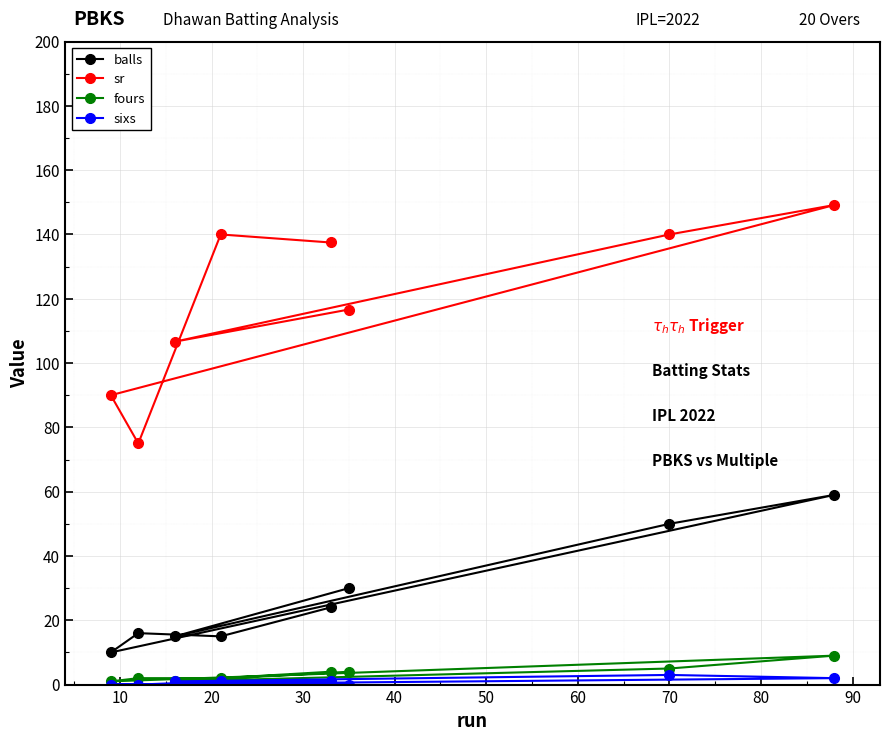

True or false: balls and sr intersect in this chart.

False